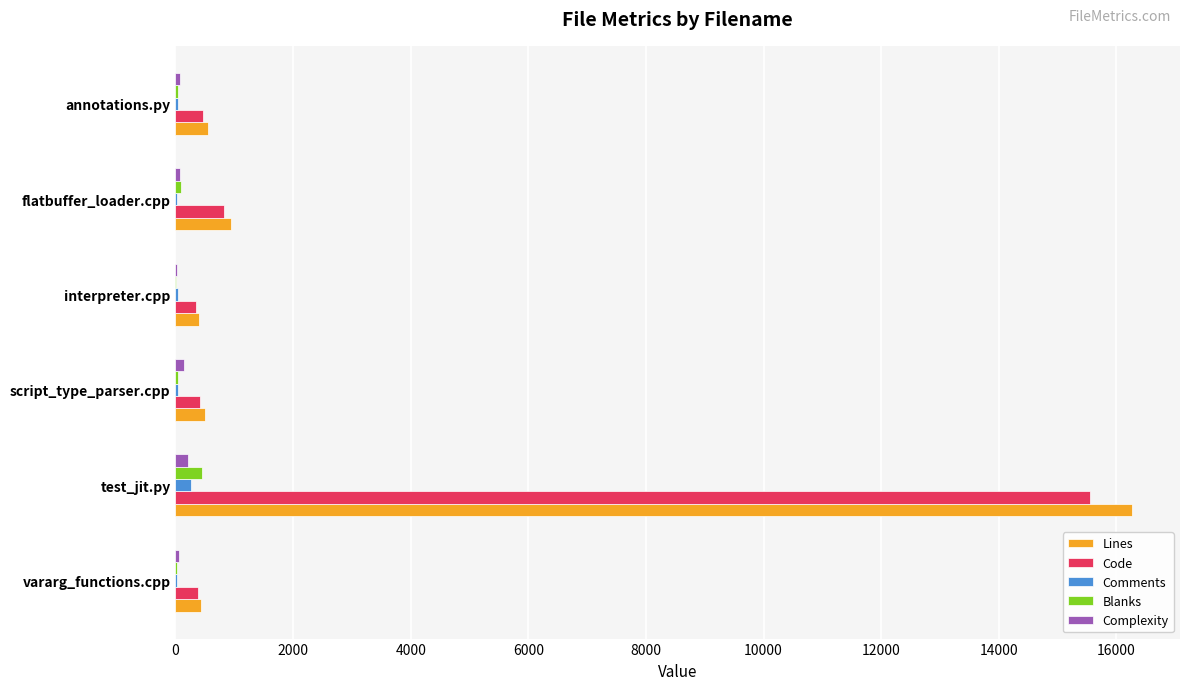

The value of Code at interpreter.cpp is 350. True or false?

True